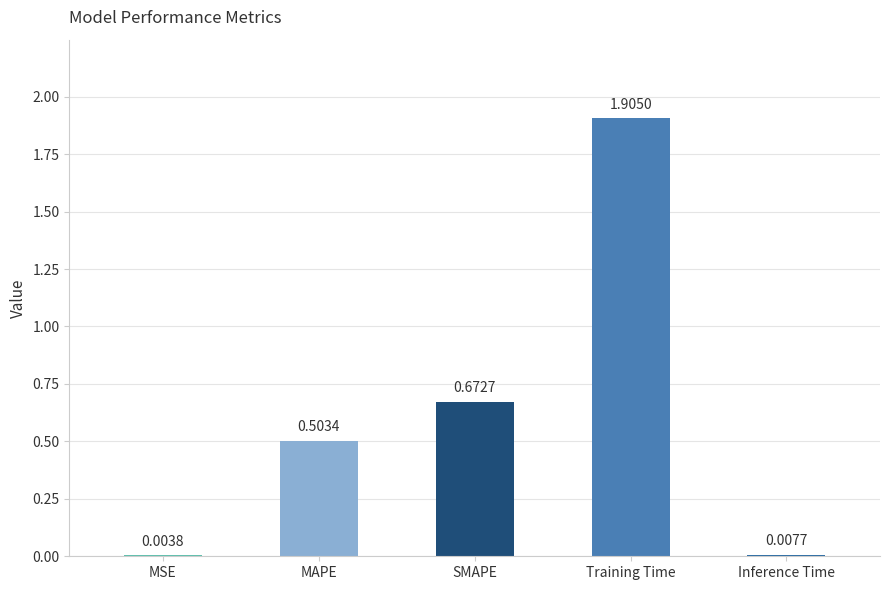

What is the sum of the values at Training Time and SMAPE?

2.6